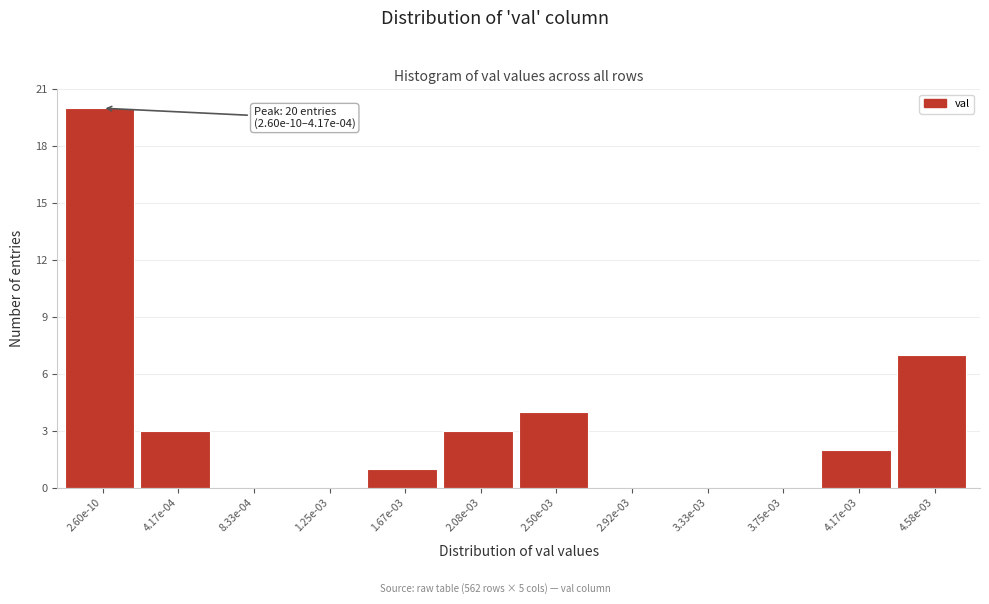

Reading left to right, what are all the values shown in this chart?

2.60e-10=20	4.17e-04=3	8.33e-04=0	1.25e-03=0	1.67e-03=1	2.08e-03=3	2.50e-03=4	2.92e-03=0	3.33e-03=0	3.75e-03=0	4.17e-03=2	4.58e-03=7